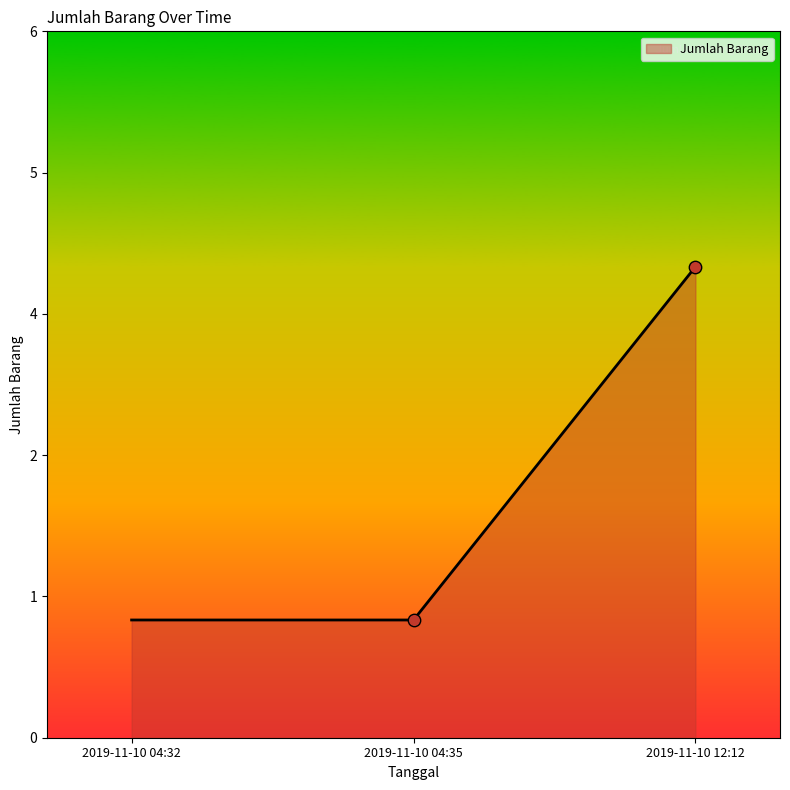

Between 2019-11-10 12:12 and 2019-11-10 04:35, which is larger?

2019-11-10 12:12